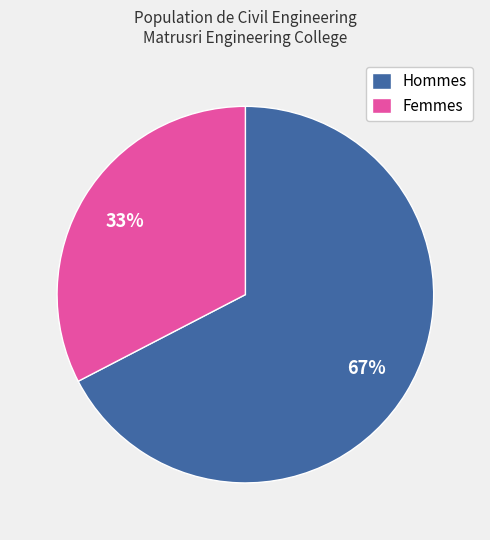

What percentage is the Femmes slice, to the nearest percent?

33%